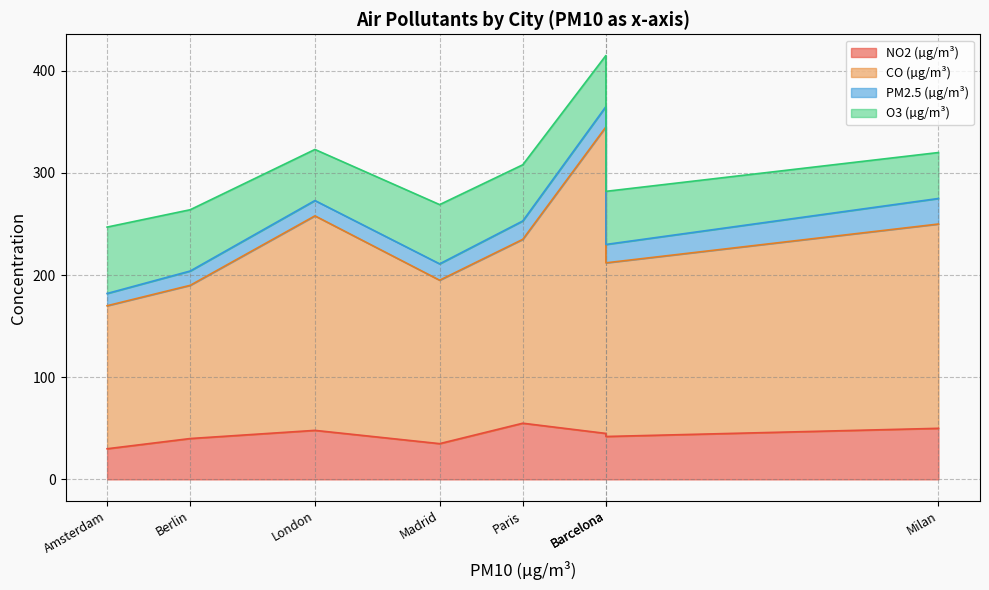

At Milan, list the series in order from largest to smallest.

CO (µg/m³), NO2 (µg/m³), O3 (µg/m³), PM2.5 (µg/m³)